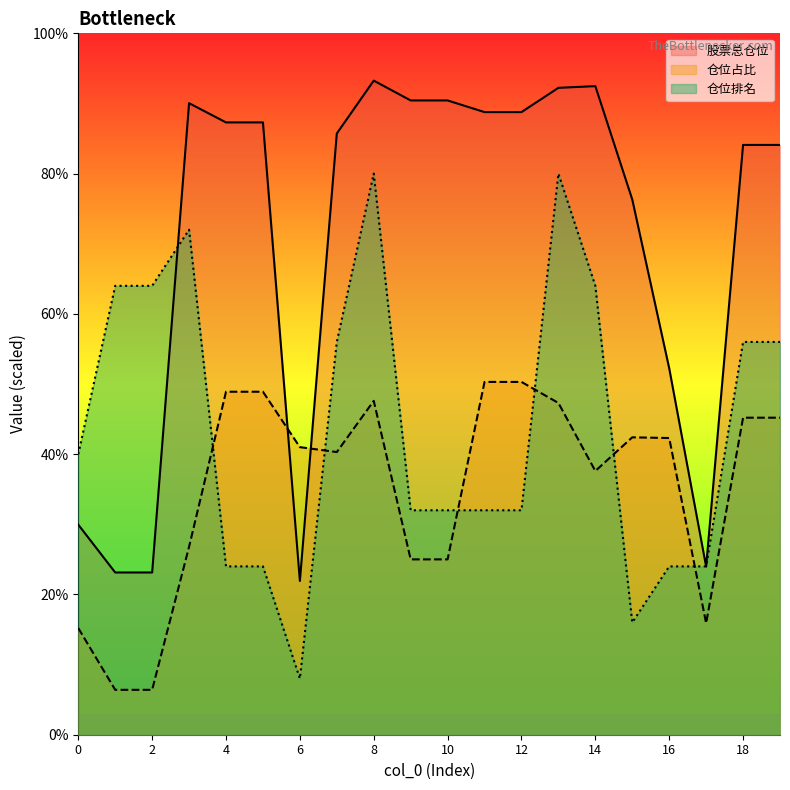

Does the chart display data point markers on the line(s)?

No